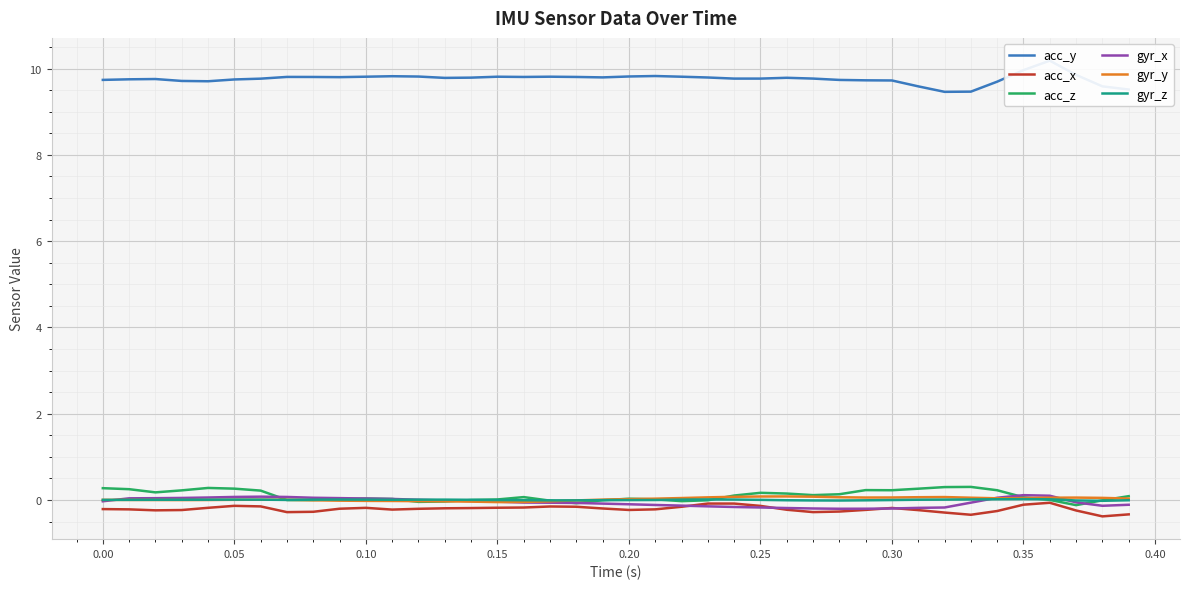

Is it true that acc_x equals -0.1 at 0.25?

True